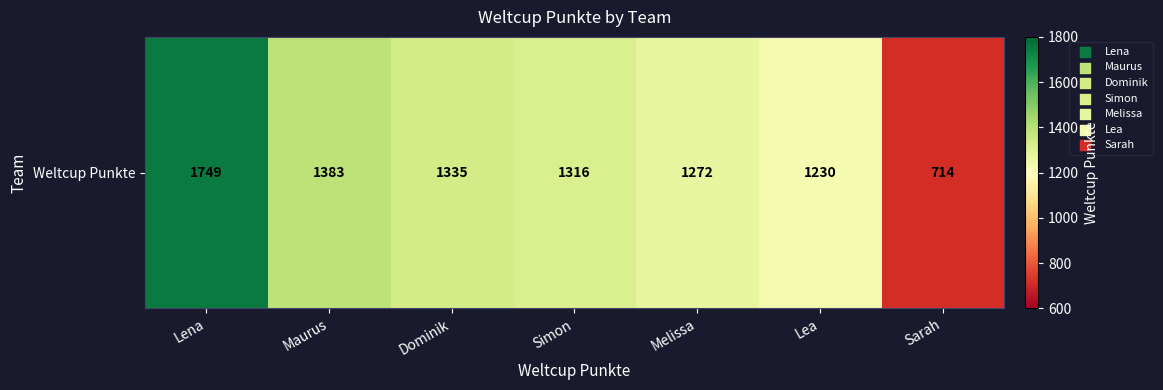

Which category has the highest value across all series?

Lena